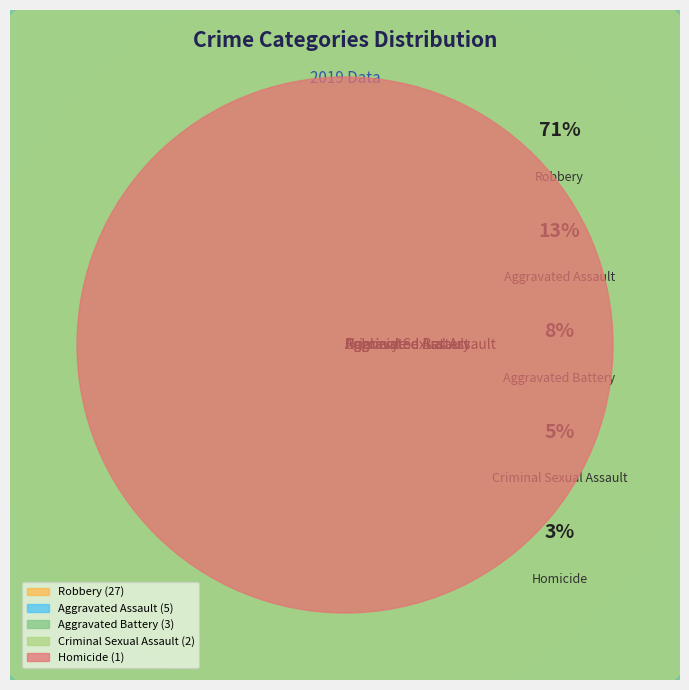

What is the change in value from Robbery to Homicide?

-26